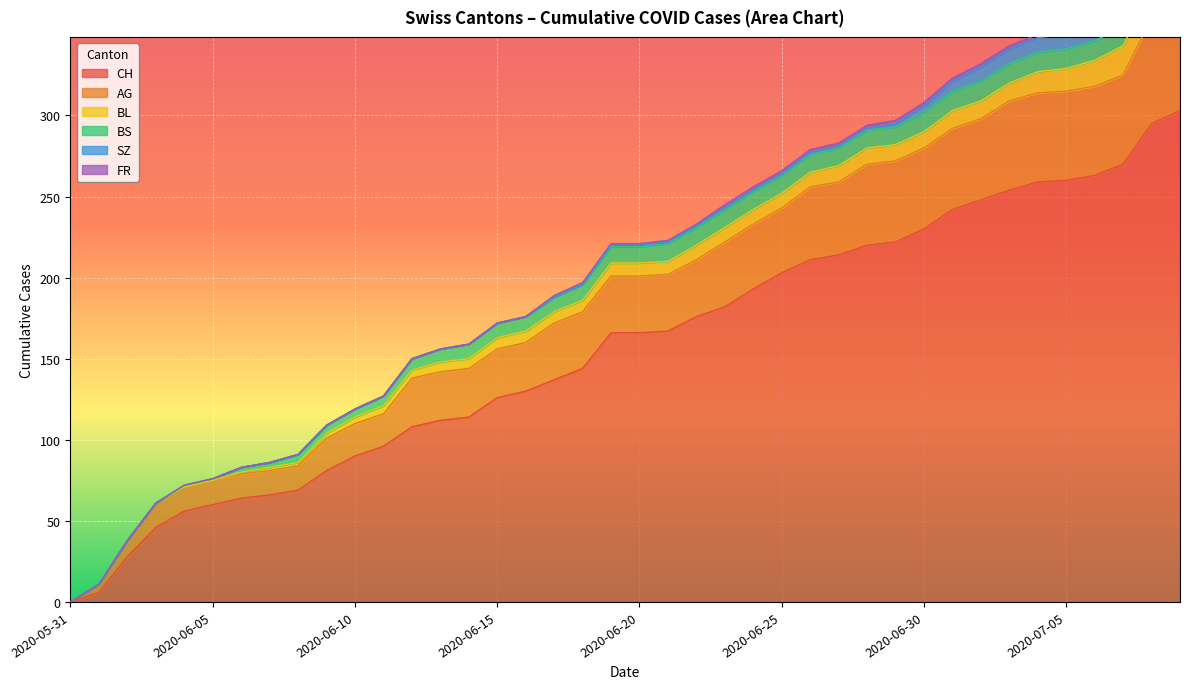

What is the label of the 29th point from the right?

2020-06-11